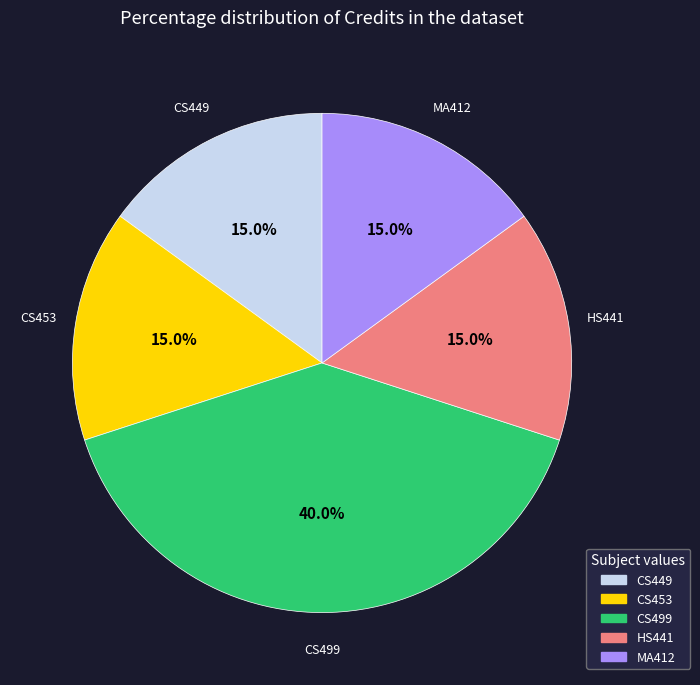

Which slice is the largest?

CS499